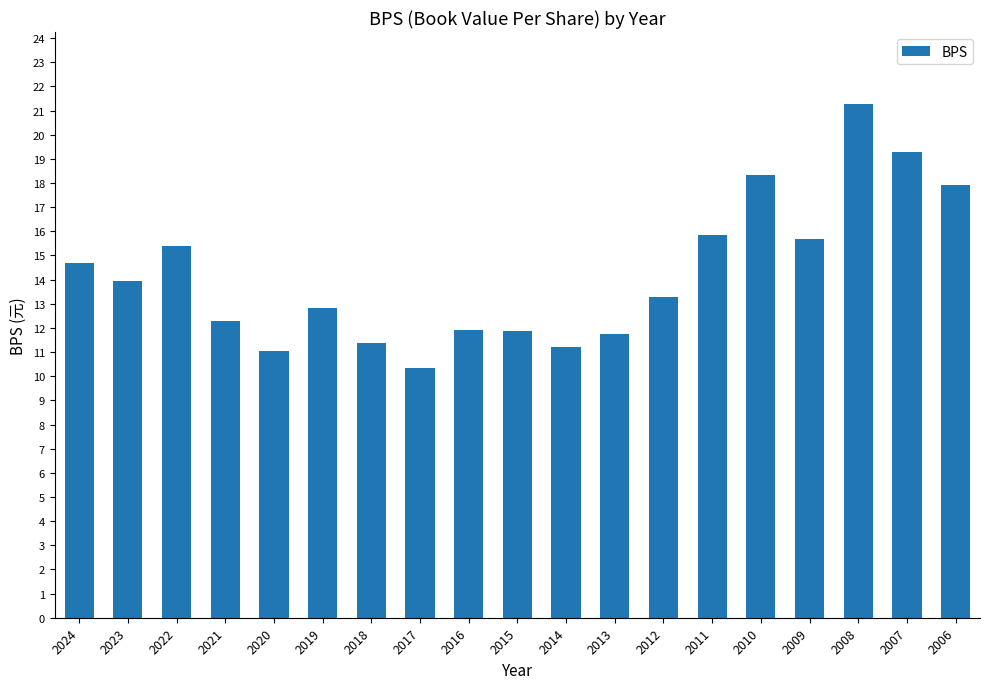

At which category does the chart reach its peak across all series?

2008